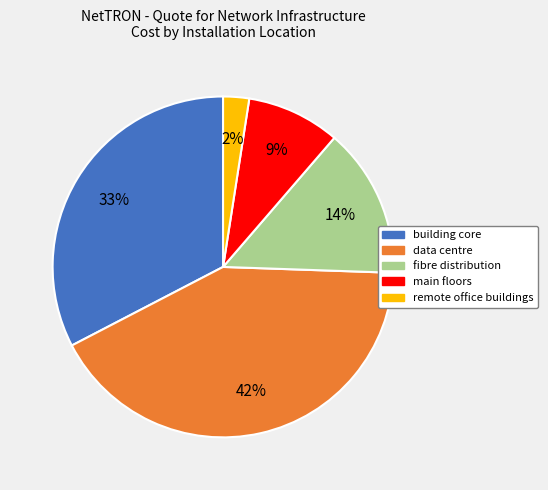

Which category has the biggest portion of the pie?

data centre